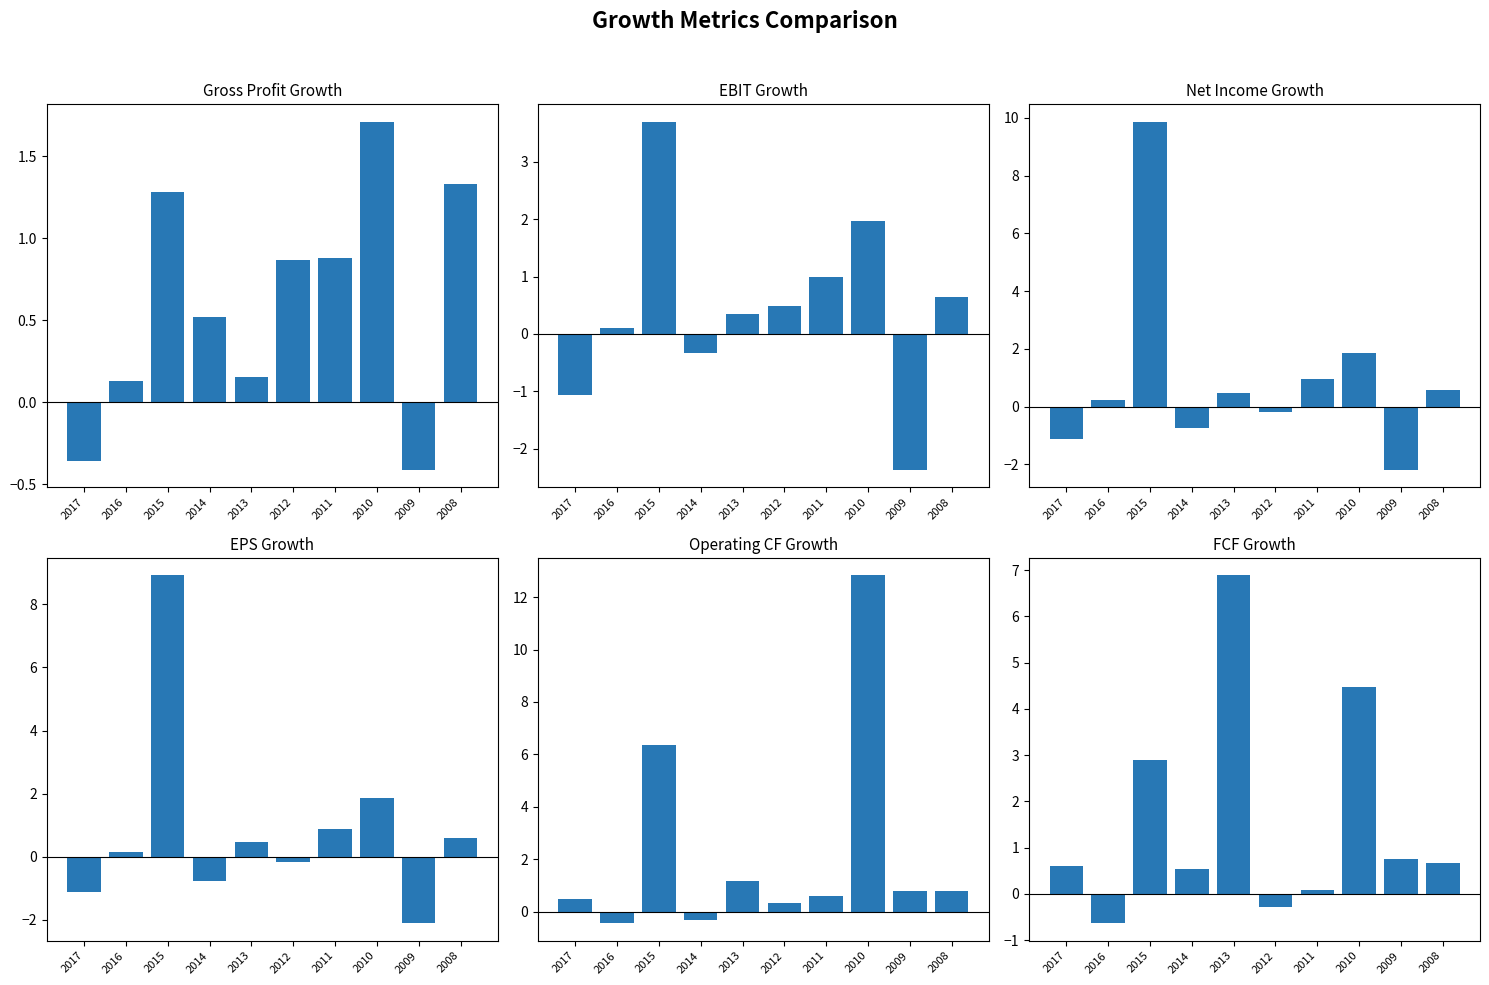

What is the sum of the Net Income Growth values at 2014 and 2009?

-2.9